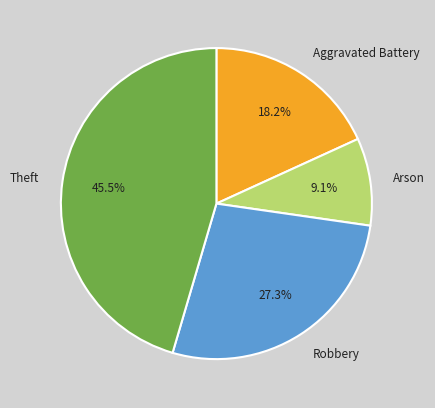

What is the largest slice in the pie chart?

Theft